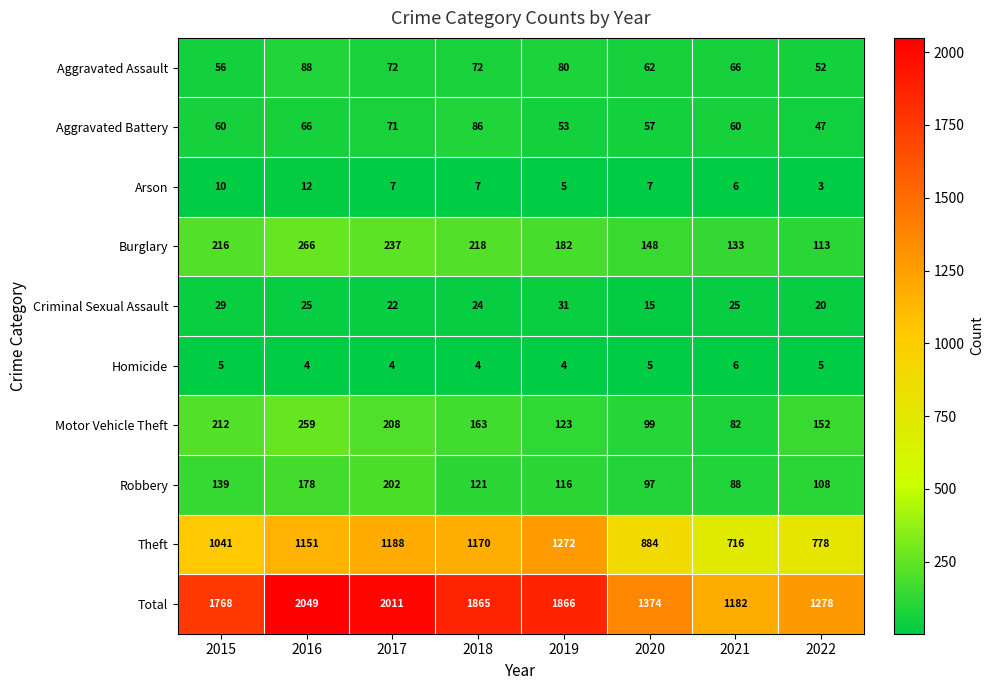

At which label does Robbery first exceed 121?

2015